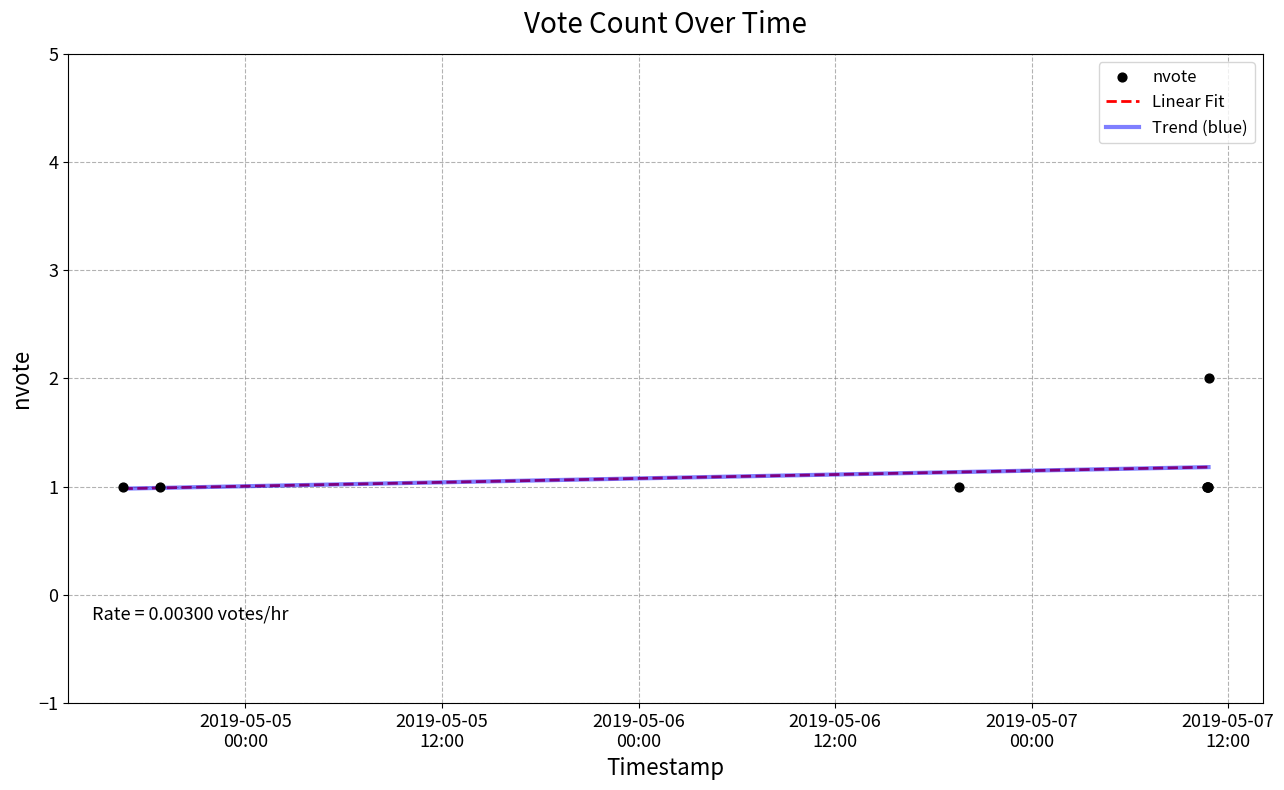

Between 2019-05-07 10:42:00 and 2019-05-07 10:46:00, which is larger?

2019-05-07 10:42:00